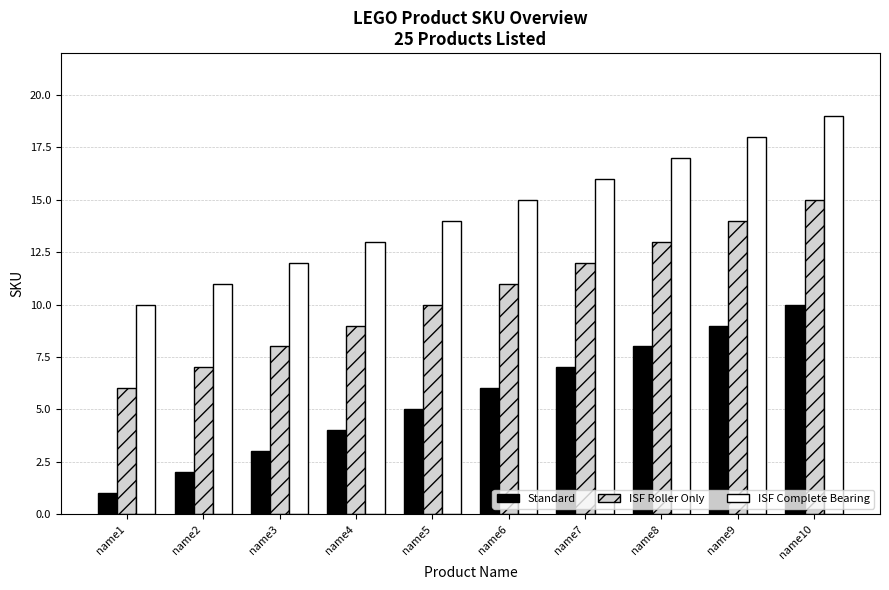

What are all the series names shown in the legend?

Standard, ISF Roller Only, ISF Complete Bearing